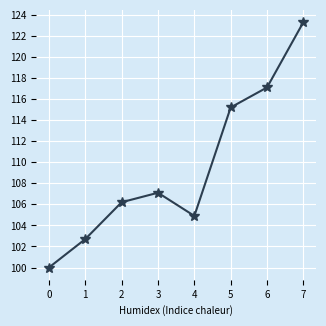

Rank the categories by value from lowest to highest.

0, 1, 4, 2, 3, 5, 6, 7